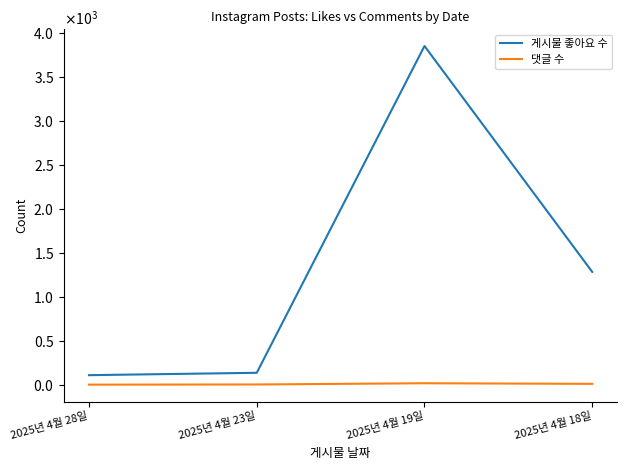

True or false: 댓글 수 and 게시물 좋아요 수 cross at least once.

False